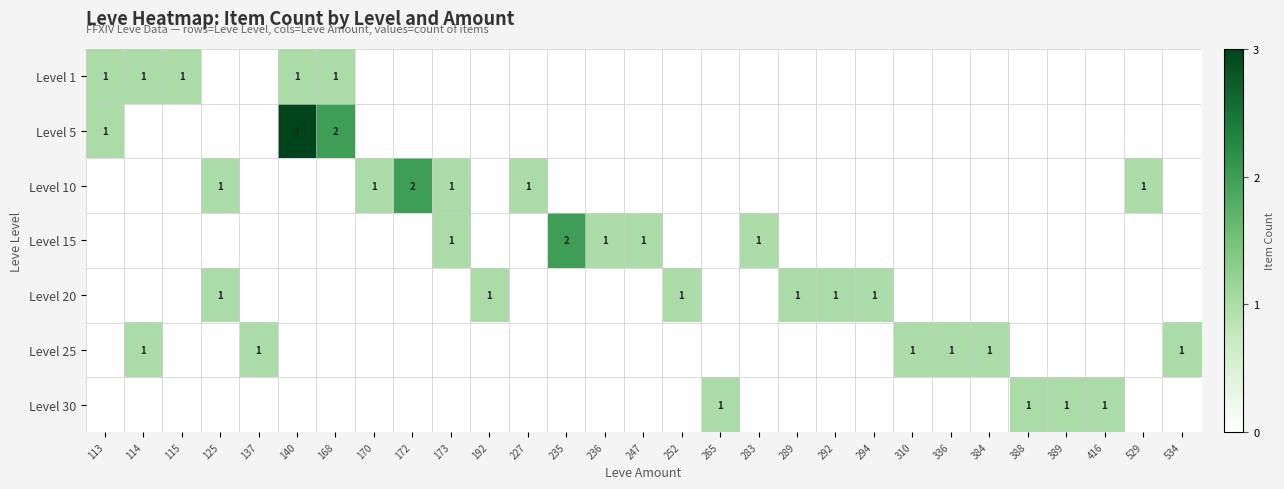

Is it true that Level 15 equals 2 at 235?

True